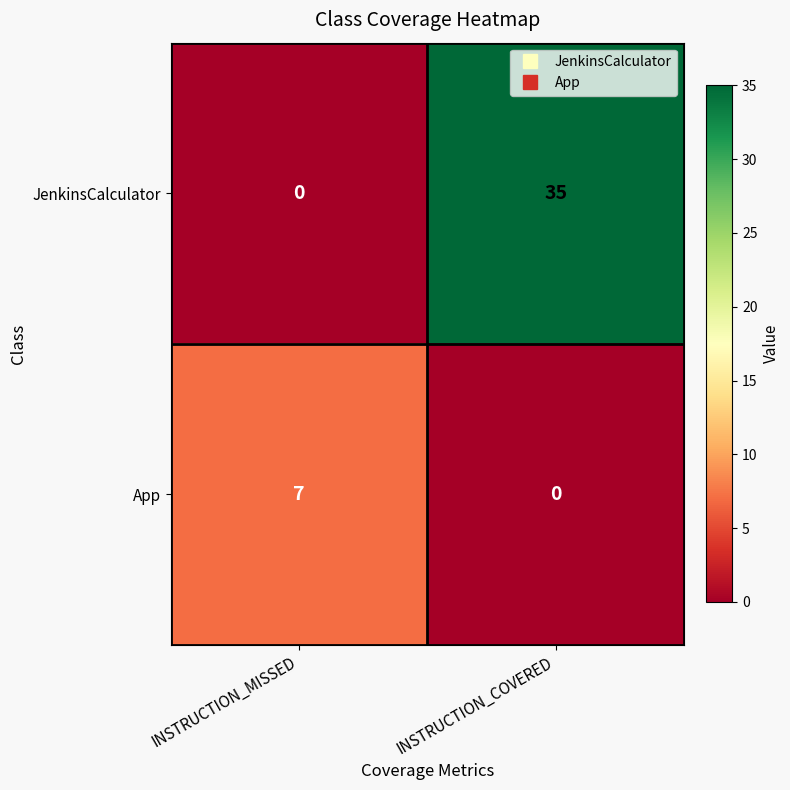

Reading right to left, extract all data points from this chart.

JenkinsCalculator: INSTRUCTION_COVERED=35	INSTRUCTION_MISSED=0
App: INSTRUCTION_COVERED=0	INSTRUCTION_MISSED=7